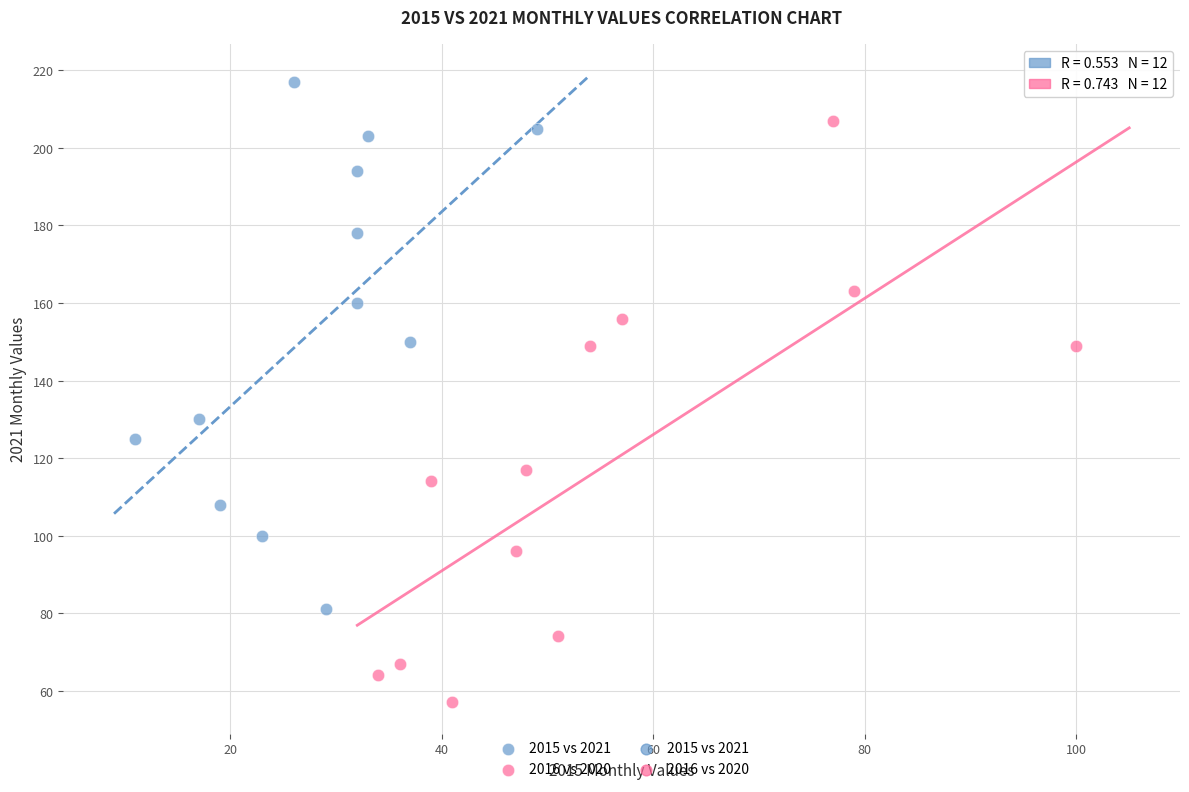

Which series has the widest spread of Y values?

2016 vs 2020